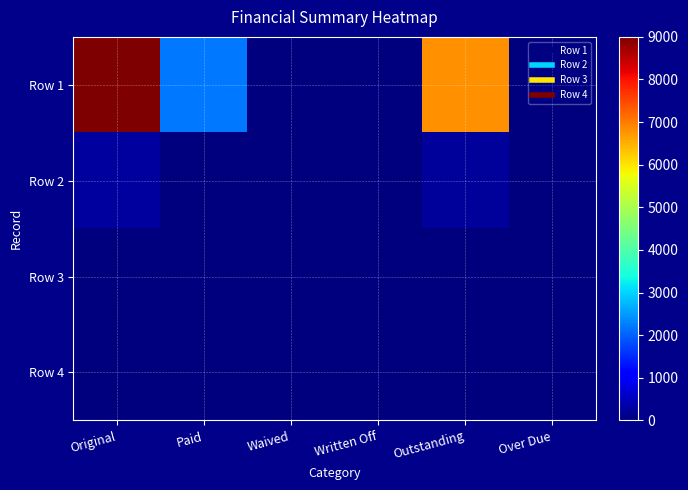

Which series has the largest total across all categories?

Row 1